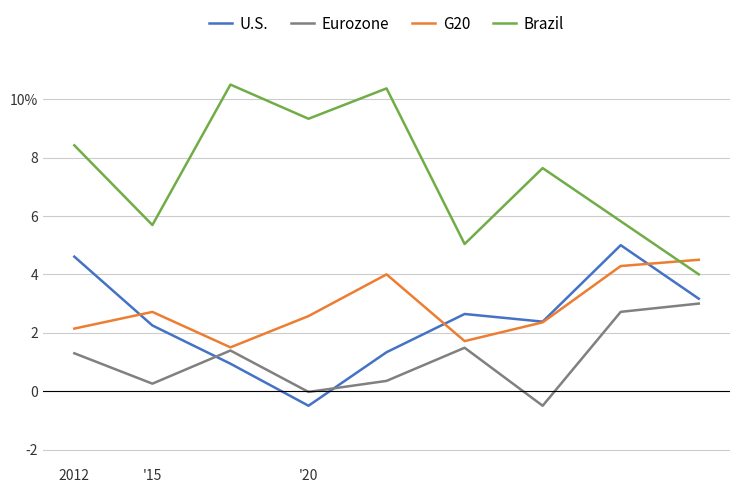

In Eurozone, how many points are higher than both neighbors (excluding endpoints)?

2